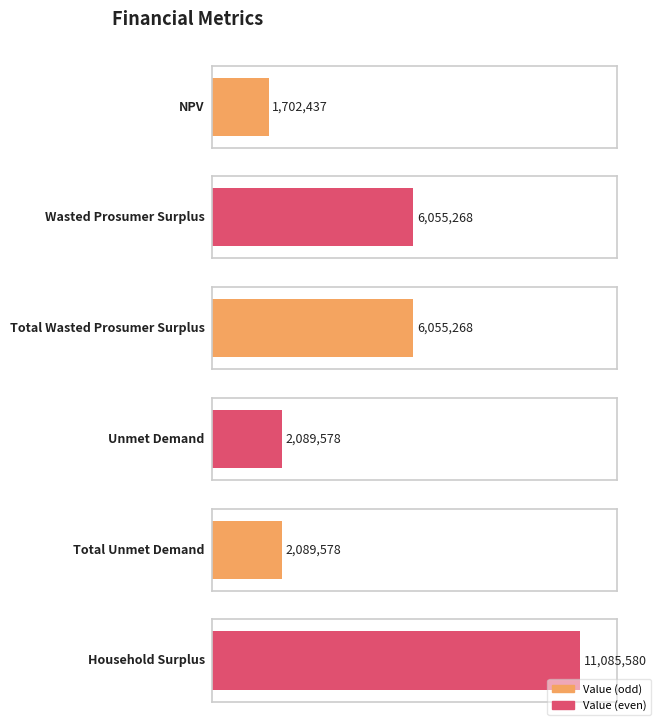

How many values exceed 6055267?

3